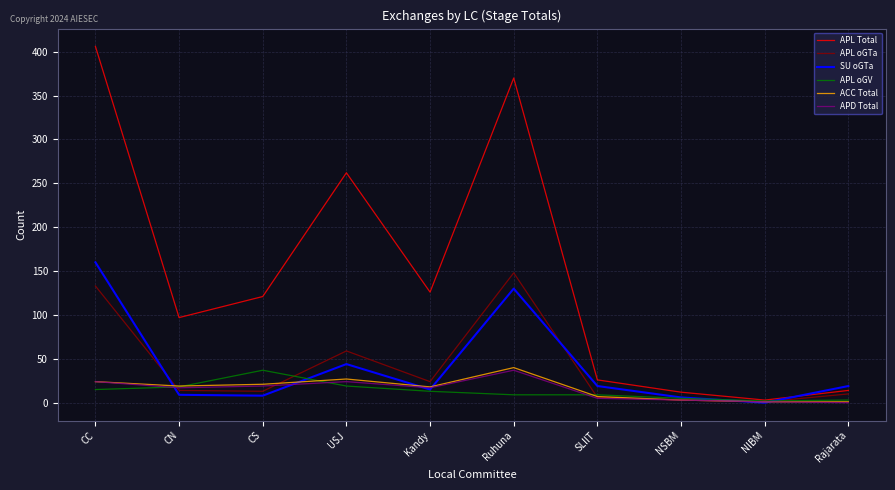

At which category is the sum across all series the highest?

CC